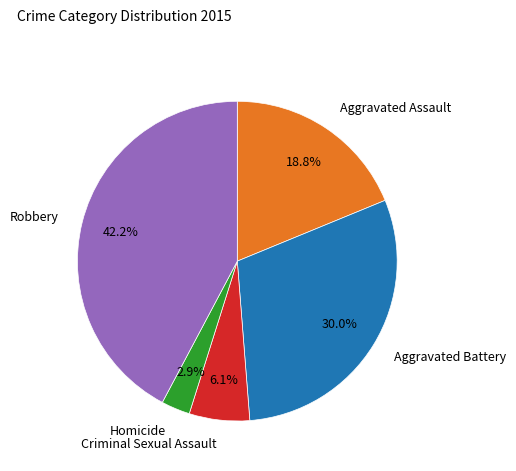

How many segments does this pie chart have?

5